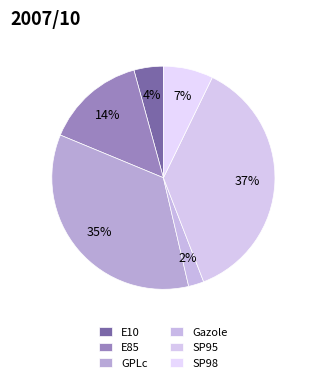

To the nearest percent, what is the difference between the SP95 and E10 slice percentages?

33%